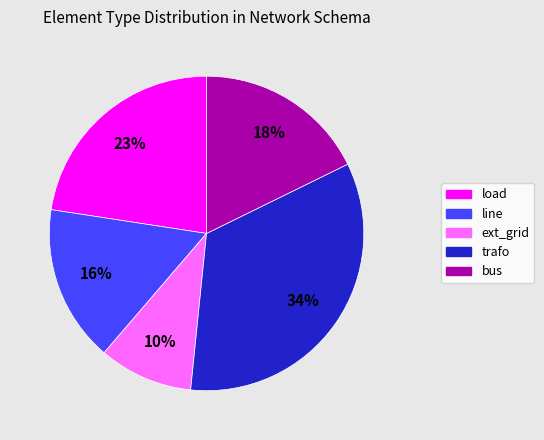

What percentage is the load slice, to the nearest percent?

23%